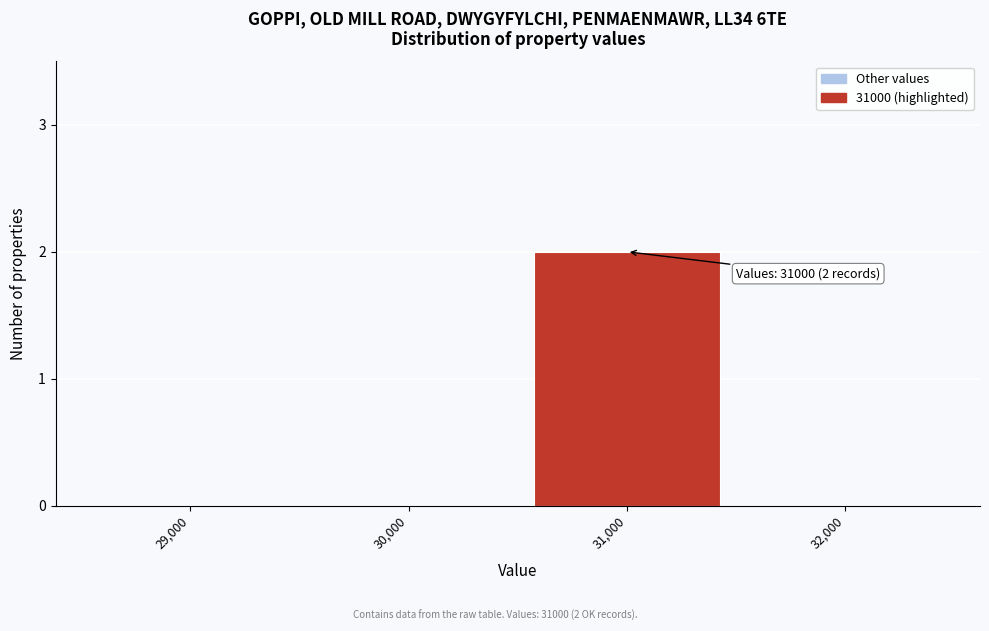

Reading left to right, extract all data points from this chart.

29,000=0	30,000=0	31,000=2	32,000=0